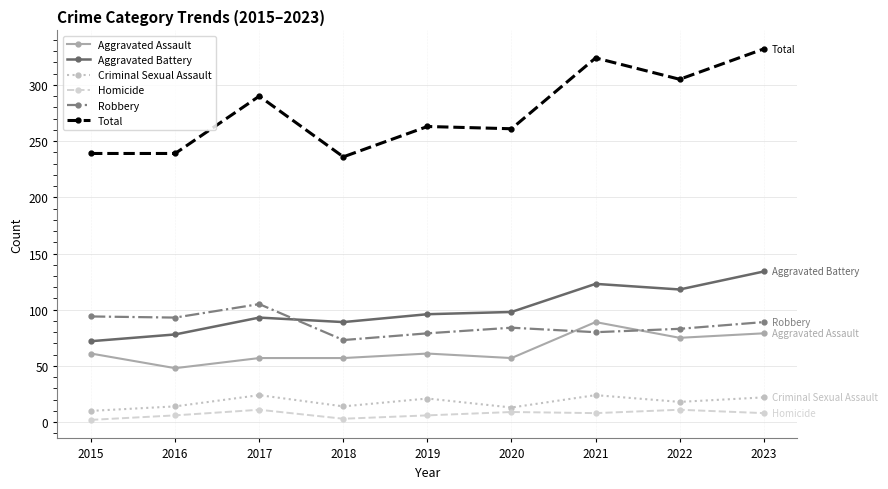

How many lines are shown in the chart?

6